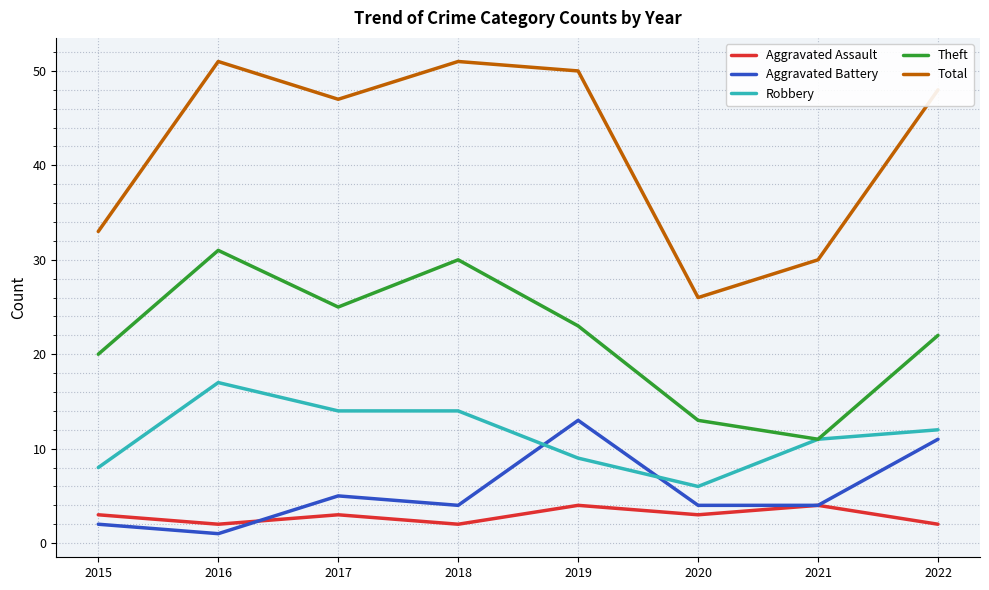

Where do Aggravated Assault and Aggravated Battery first cross each other?

2016 and 2017